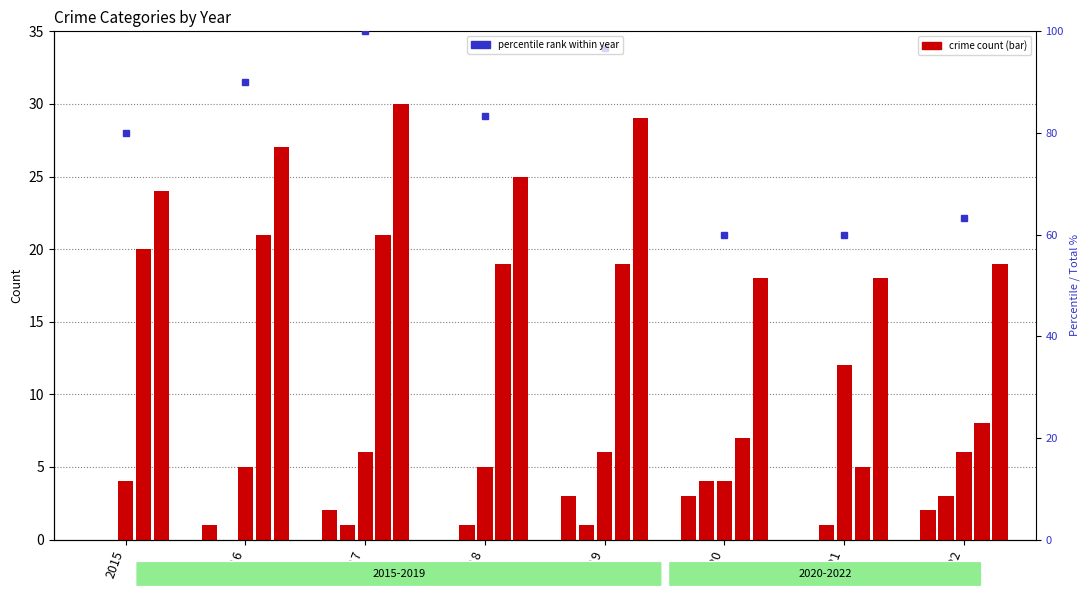

Between 2022 and 2019, which is larger?

2019